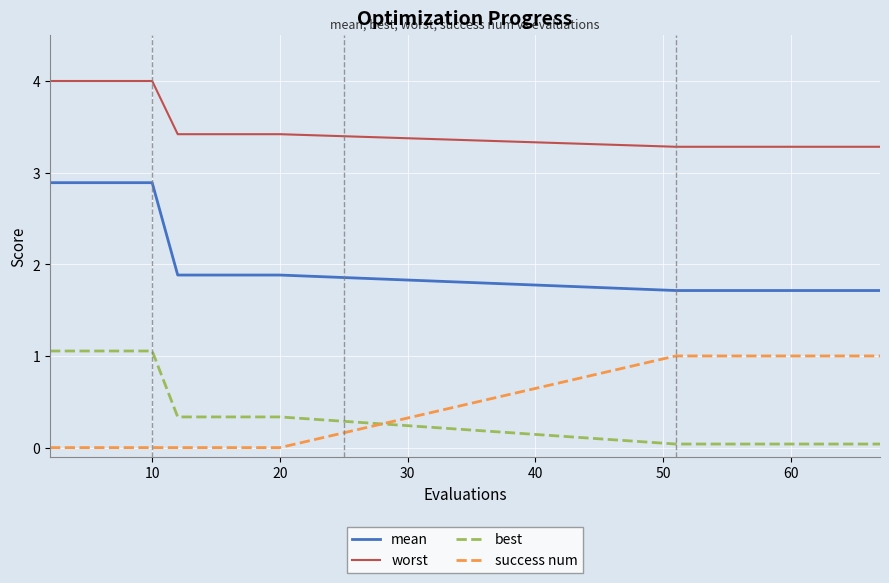

What is the difference between the maximum and minimum values in the worst series?

0.7